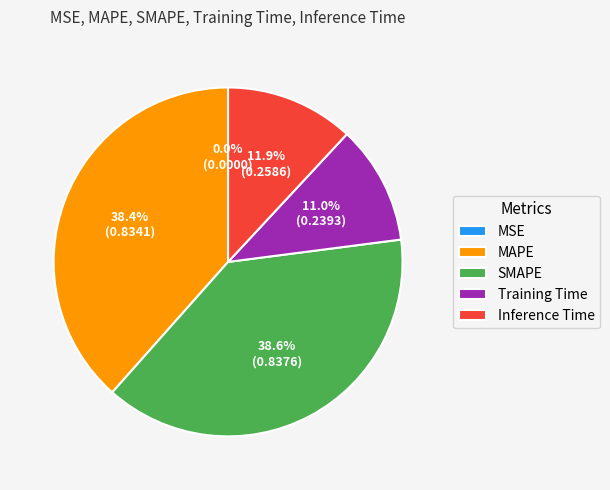

What percentage is NOT represented by Inference Time?

88.1%